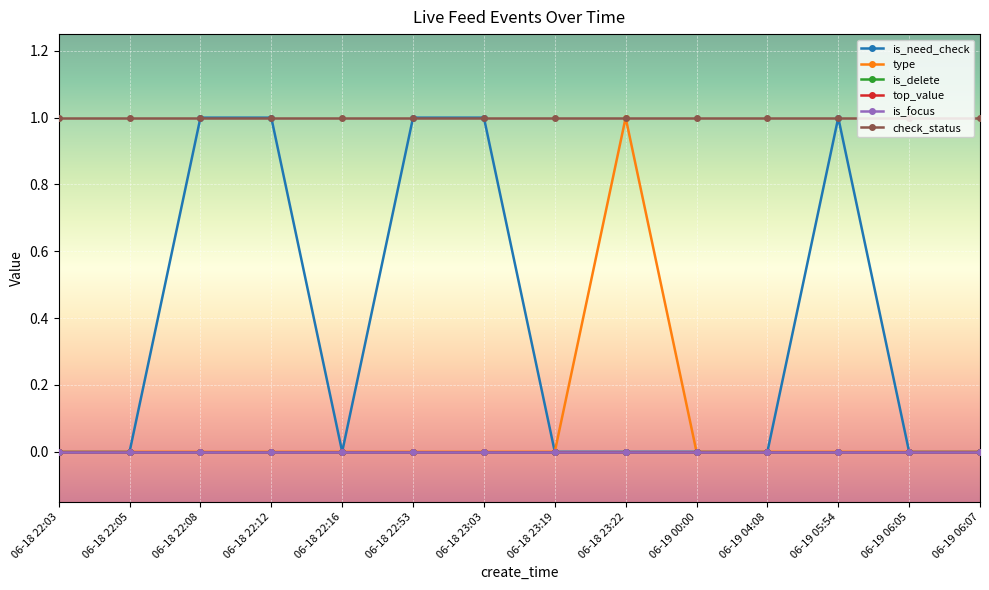

Does the chart have visible grid lines?

Yes